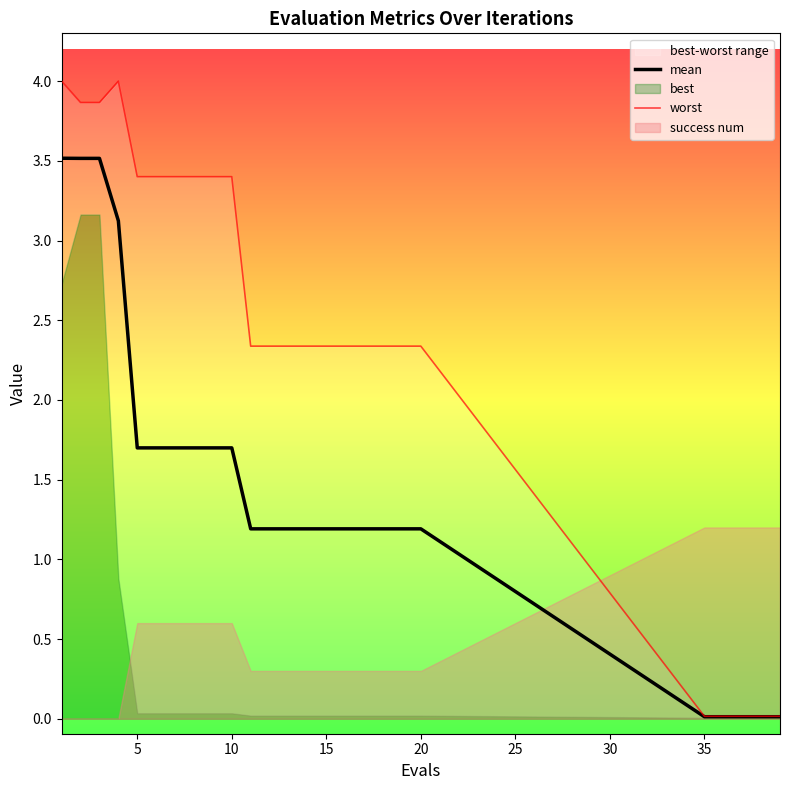

What is the difference between the maximum and minimum values in the worst series?

4.0